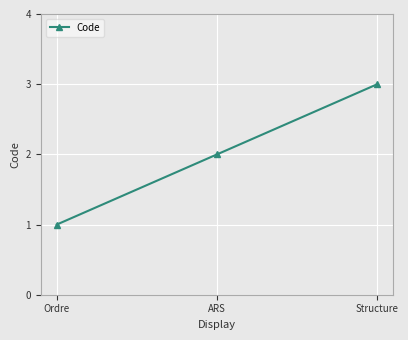

Rank the categories by value from highest to lowest.

Structure, ARS, Ordre